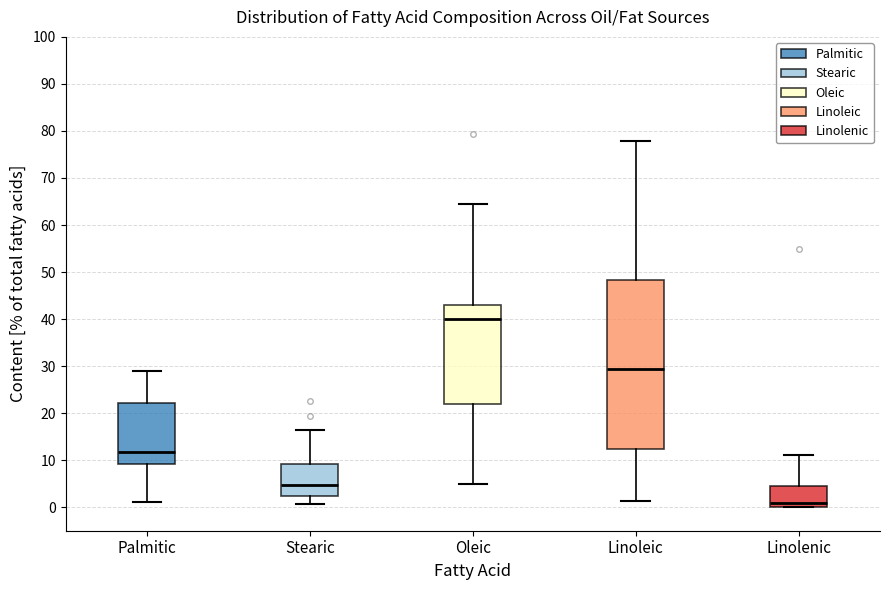

Comparing the boxes themselves (not the whiskers), which one is the tallest?

Linoleic